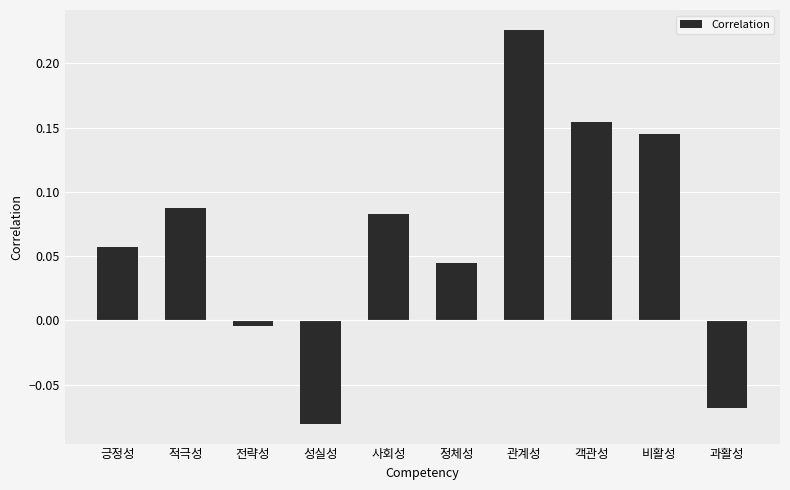

What position from the left is 적극성?

2